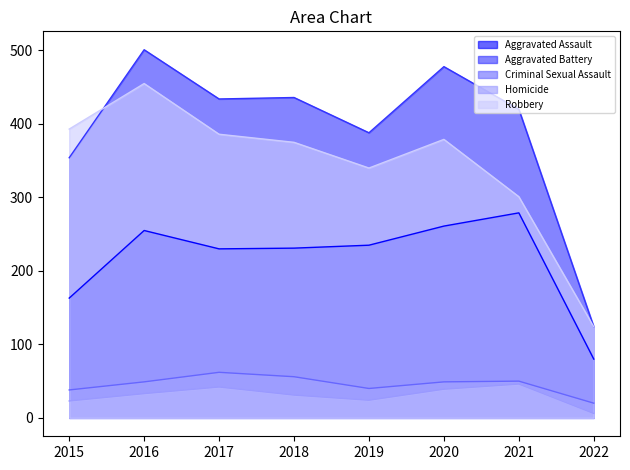

What are all the series names shown in the legend?

Aggravated Assault, Aggravated Battery, Criminal Sexual Assault, Homicide, Robbery